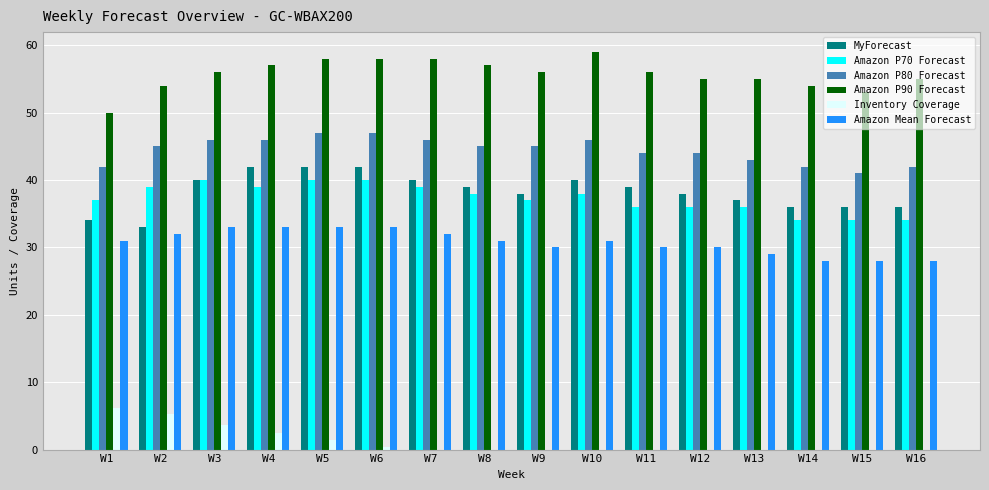

What is the approximate value of Amazon P70 Forecast at W13?

36.0